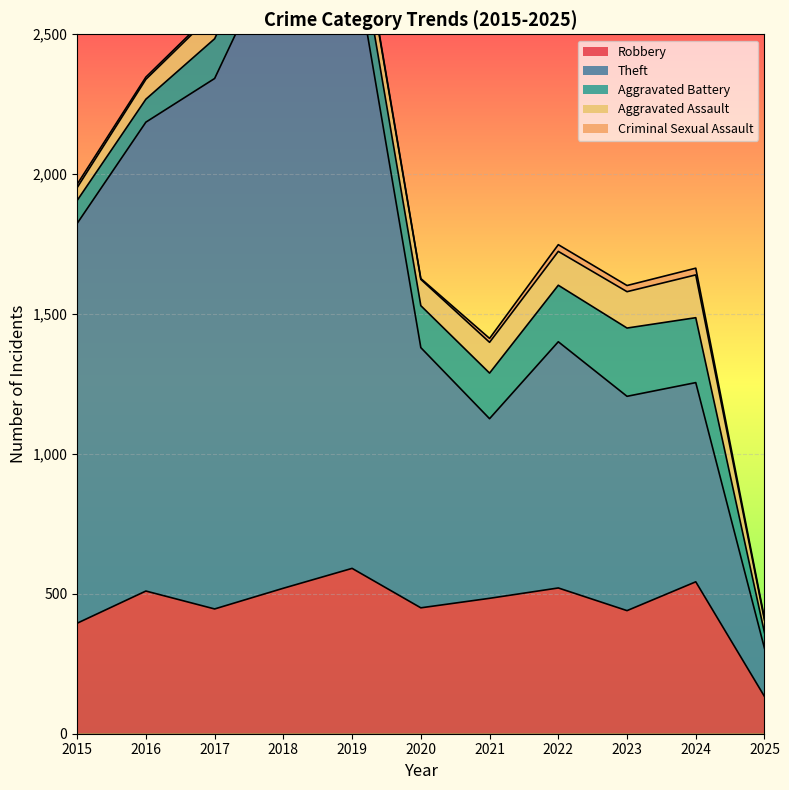

Which has a higher value, 2020 or 2018?

2018